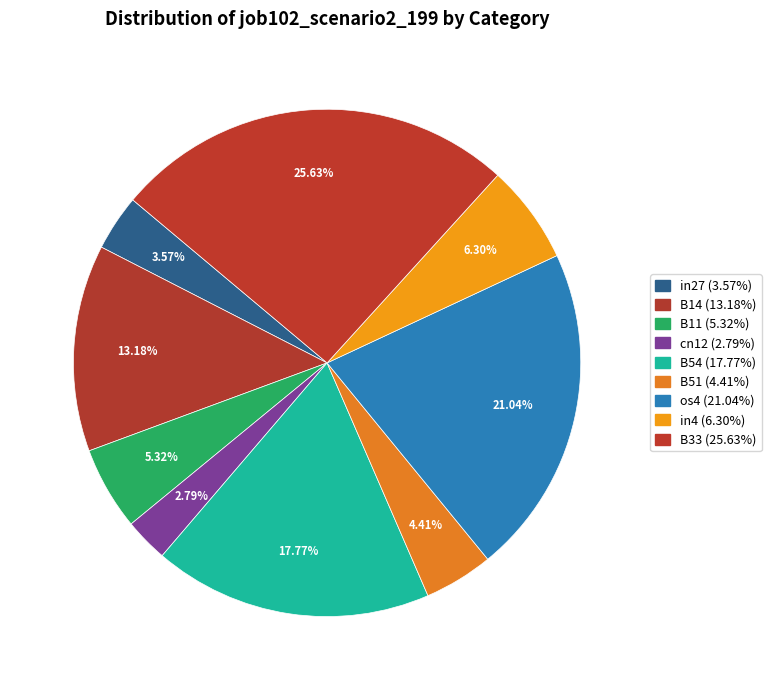

Count the number of slices in the pie.

9